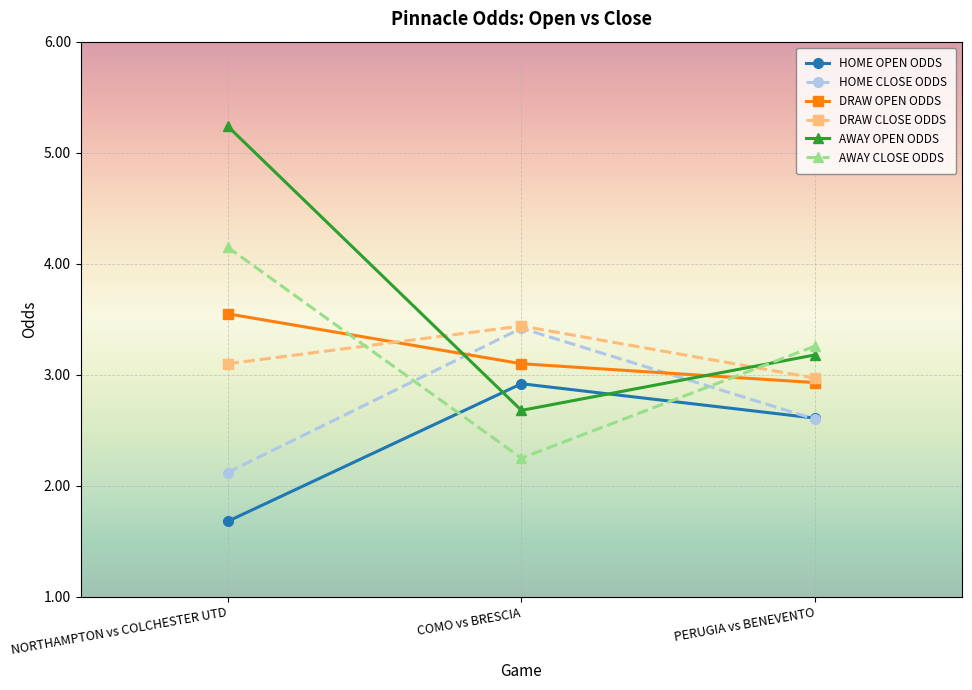

What is the average value of the DRAW CLOSE ODDS series?

3.2